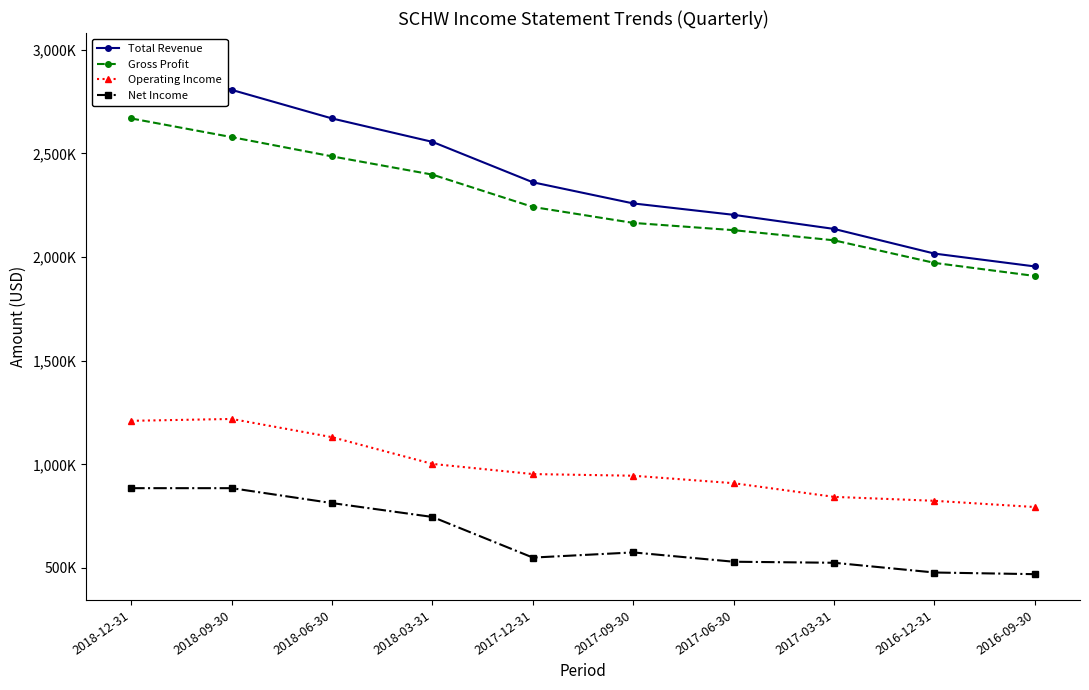

True or false: Operating Income has a value of 1739368 at 2018-09-30.

False